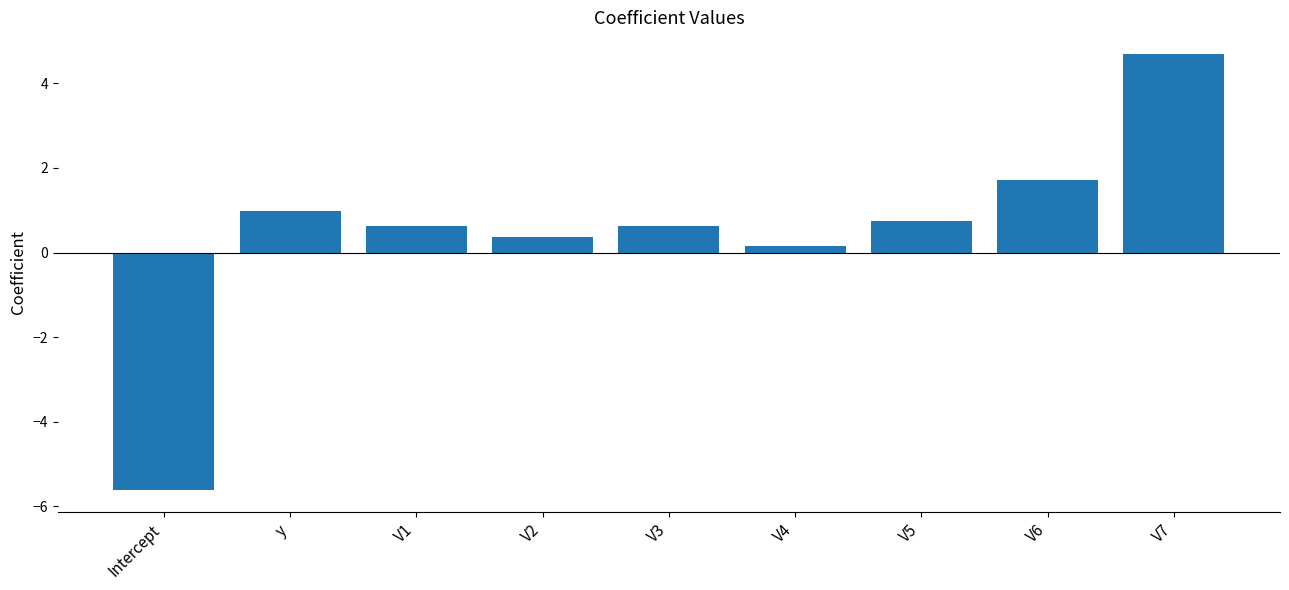

How many bars are there in total?

9